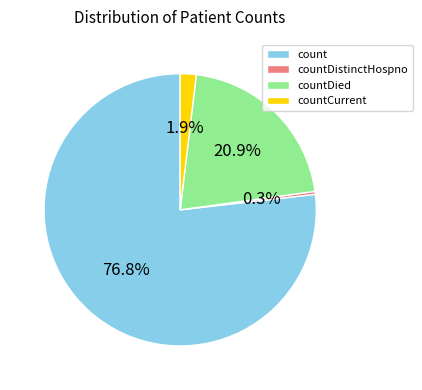

Between countDistinctHospno and countDied, which is larger?

countDied